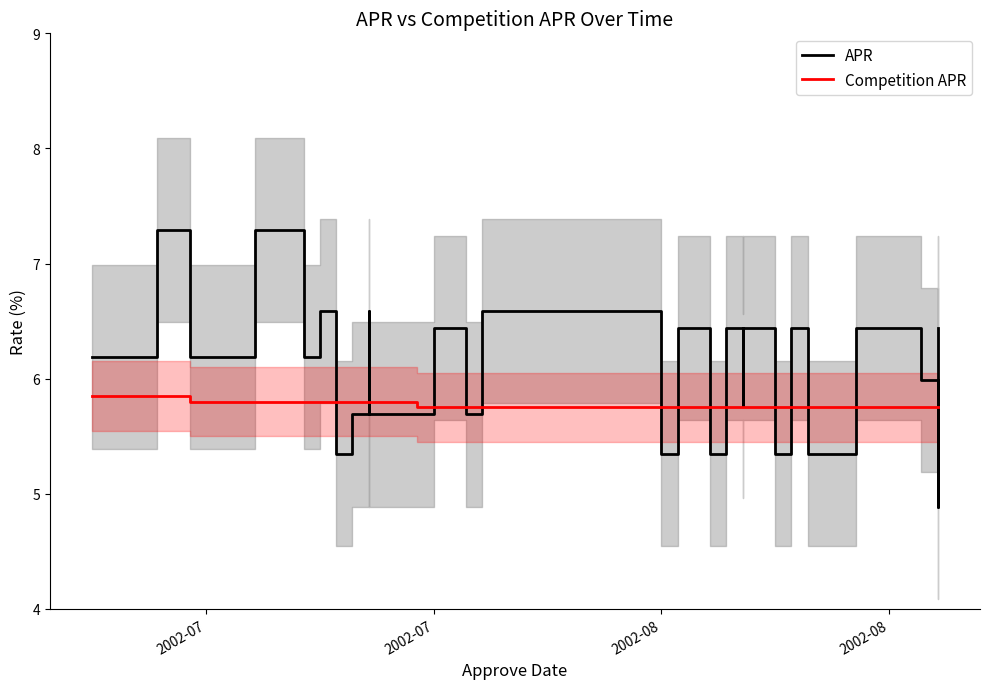

The Competition APR series shows 9.4 at 2002-07. True or false?

False